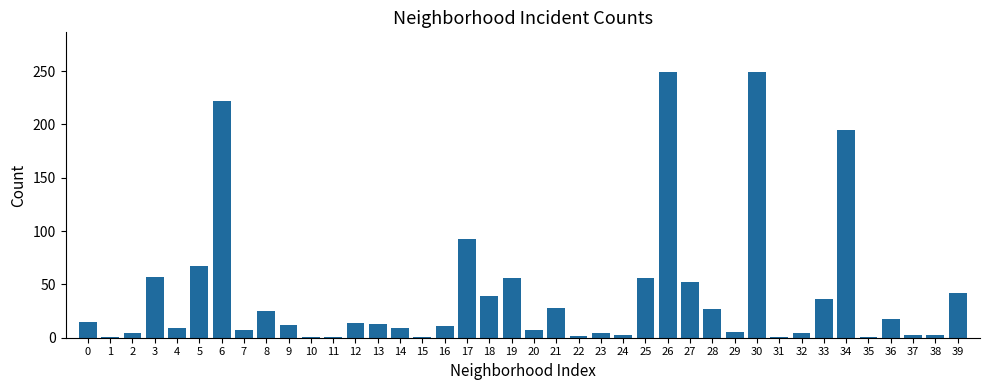

What is the greatest value displayed?

249